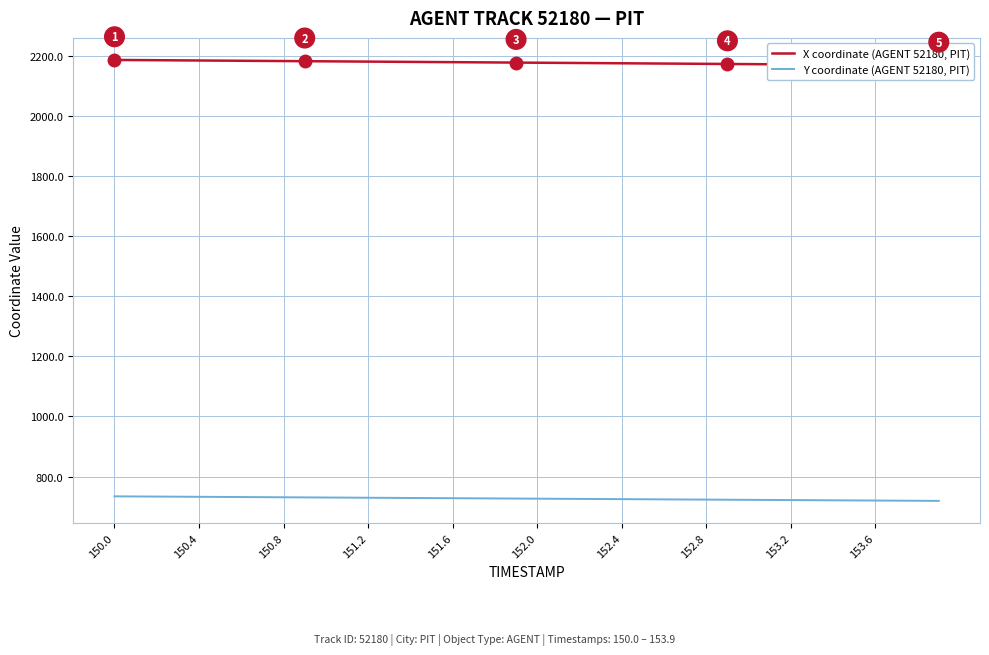

Reading left to right, extract all data points from this chart.

X coordinate (AGENT 52180, PIT): 2185.9	2185.5	2185.0	2184.5	2184.1	2183.6	2183.1	2182.7	2182.2	2181.8	2181.3	2180.8	2180.4	2179.9	2179.4	2179.0	2178.5	2178.0	2177.6	2177.1	2176.7	2176.2	2175.7	2175.3	2174.8	2174.3	2173.9	2173.4	2172.9	2172.5	2172.0	2171.6	2171.1	2170.6	2170.2	2169.7	2169.2	2168.8	2168.3	2167.8
Y coordinate (AGENT 52180, PIT): 734.1	733.7	733.3	732.9	732.5	732.1	731.7	731.4	731.0	730.6	730.2	729.8	729.4	729.0	728.6	728.3	727.9	727.5	727.1	726.7	726.3	725.9	725.5	725.2	724.8	724.4	724.0	723.6	723.2	722.8	722.4	722.0	721.7	721.3	720.9	720.5	720.1	719.7	719.3	718.9